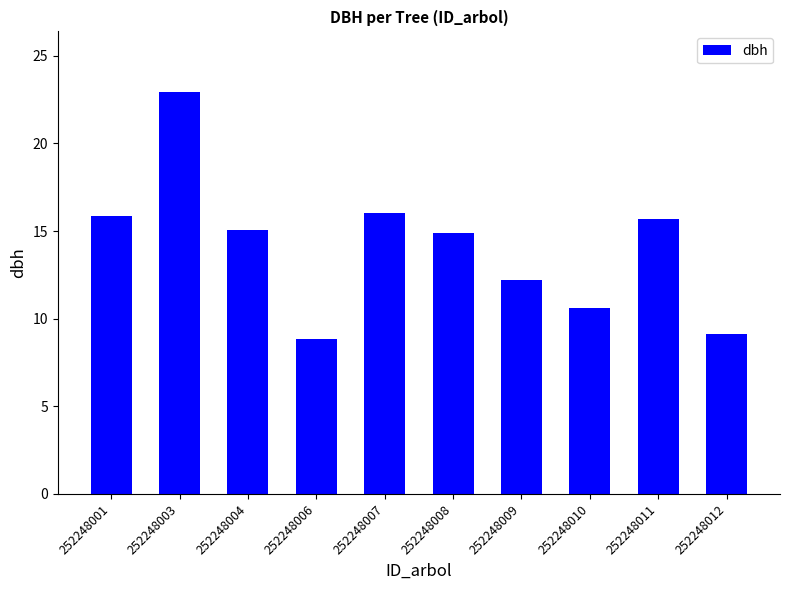

What is the approximate value at 252248004?

15.1